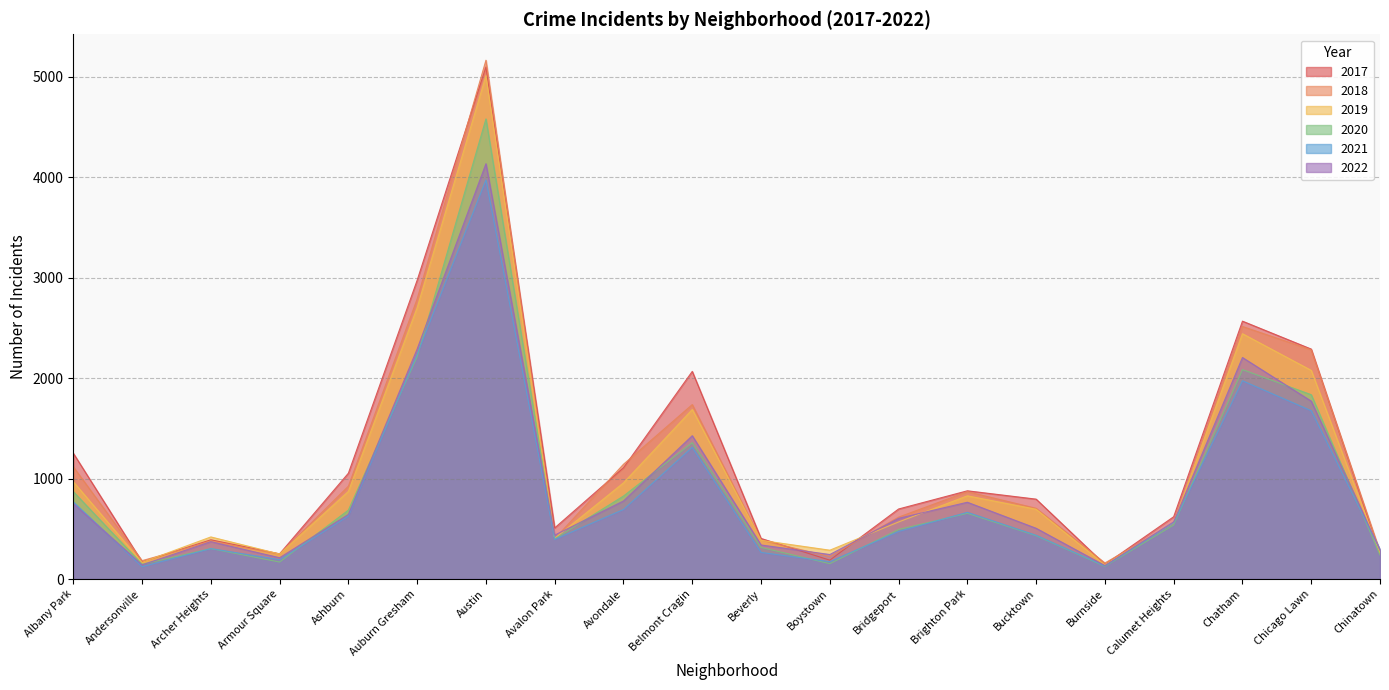

Which series has the largest range (max minus min)?

2018